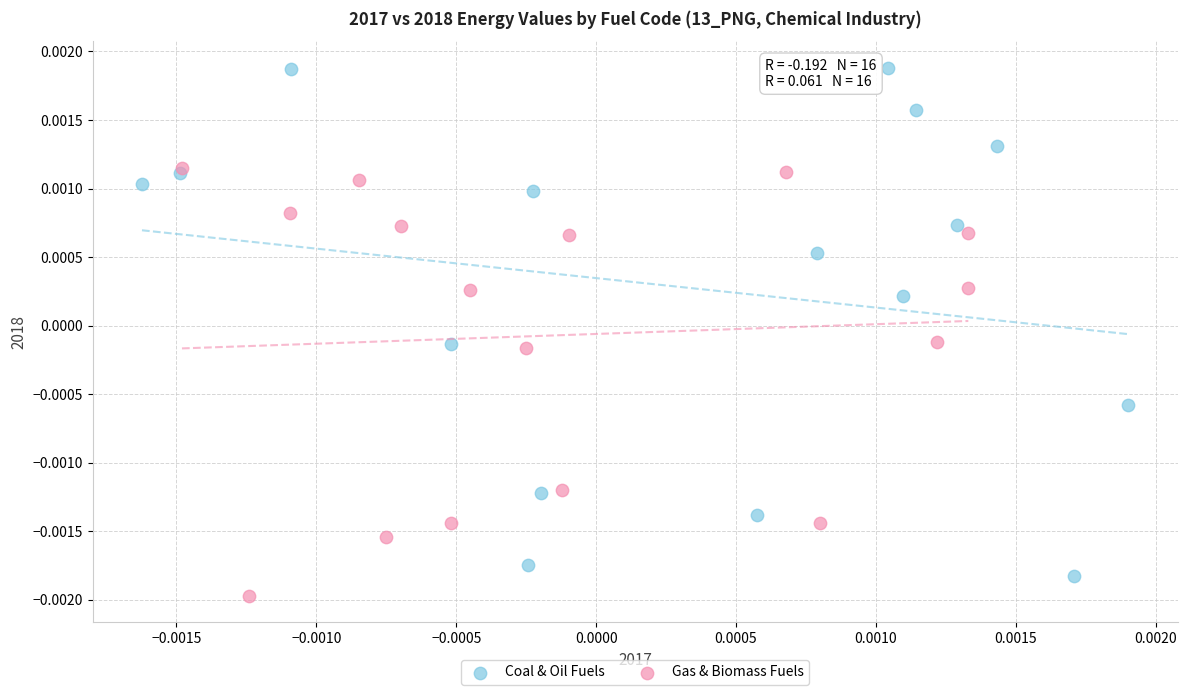

Which series reaches the maximum Y coordinate?

Coal & Oil Fuels